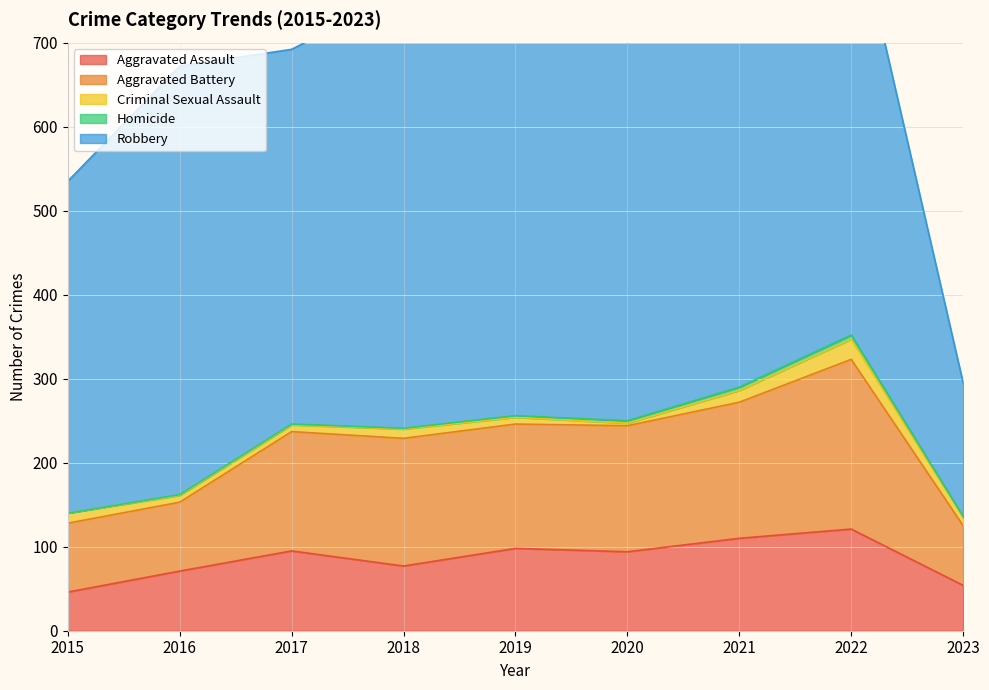

True or false: Robbery and Aggravated Battery cross at least once.

False